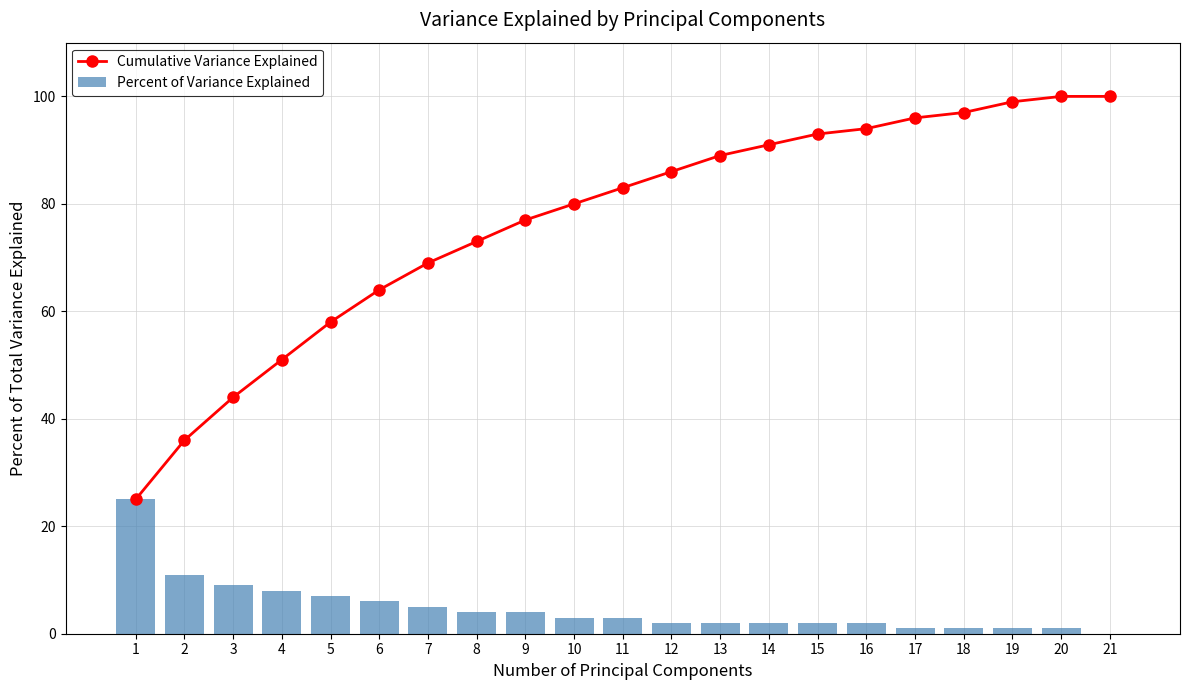

At which category does the chart reach its minimum across all series?

21